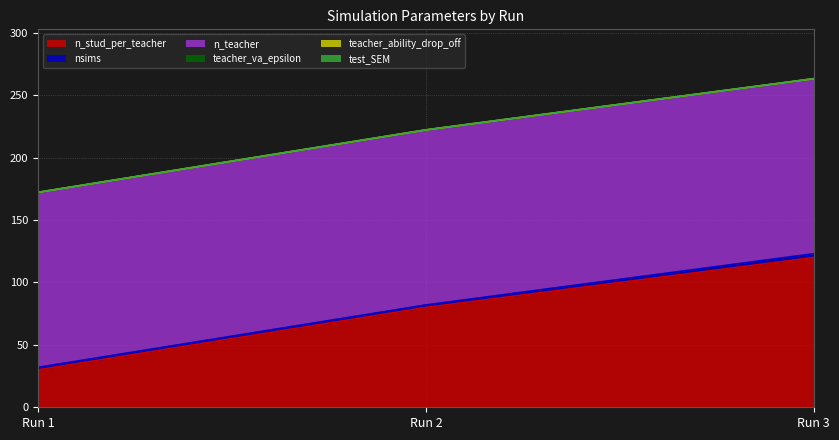

What is the minimum value for nsims?

2.0